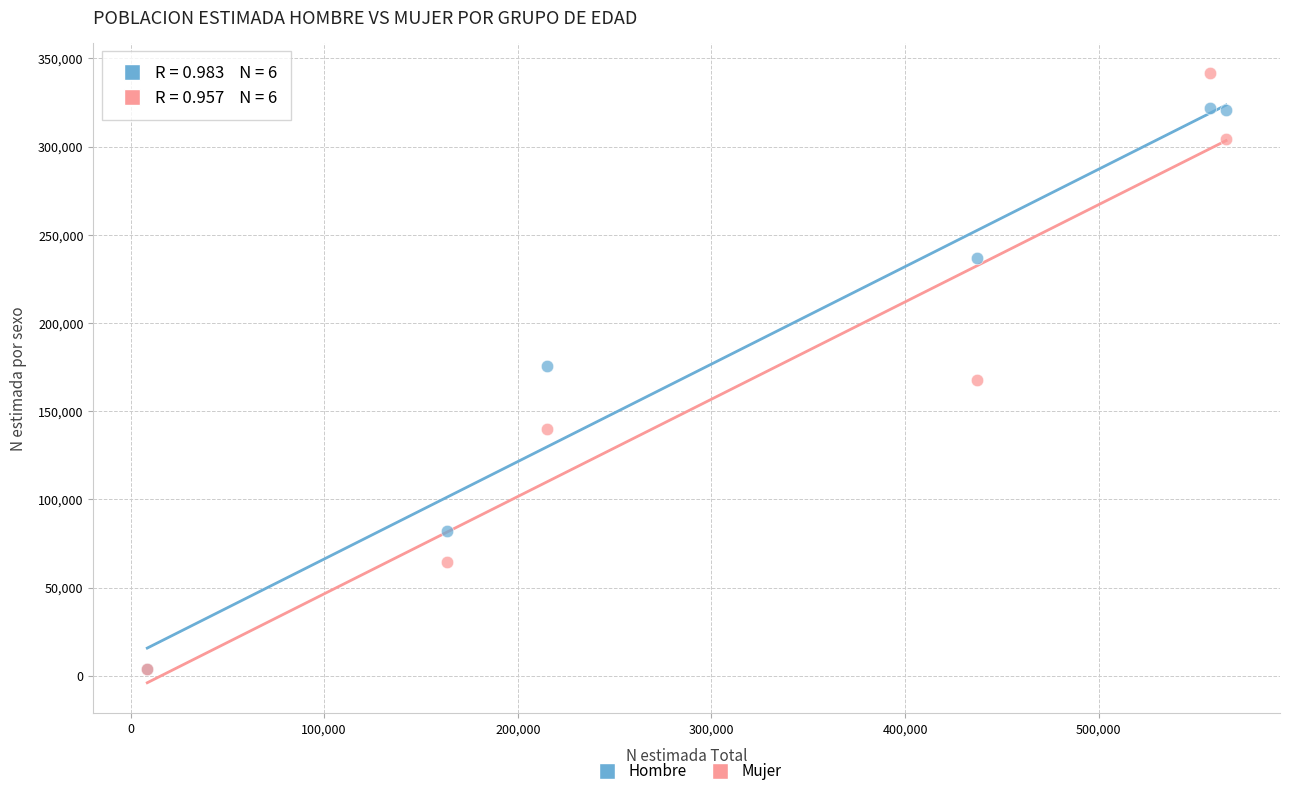

Which series reaches the maximum Y coordinate?

Mujer